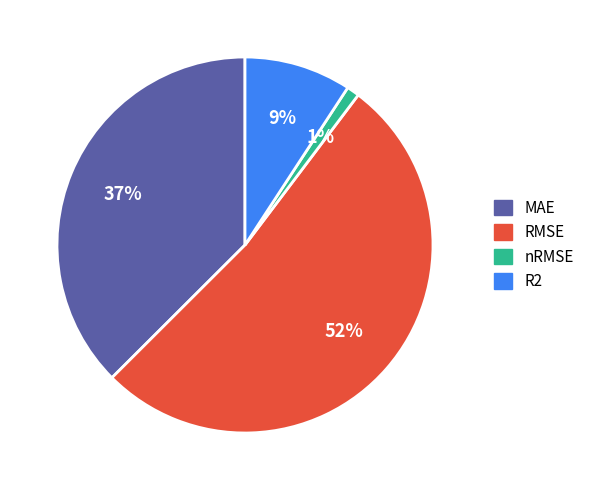

Which slice is the smallest?

nRMSE